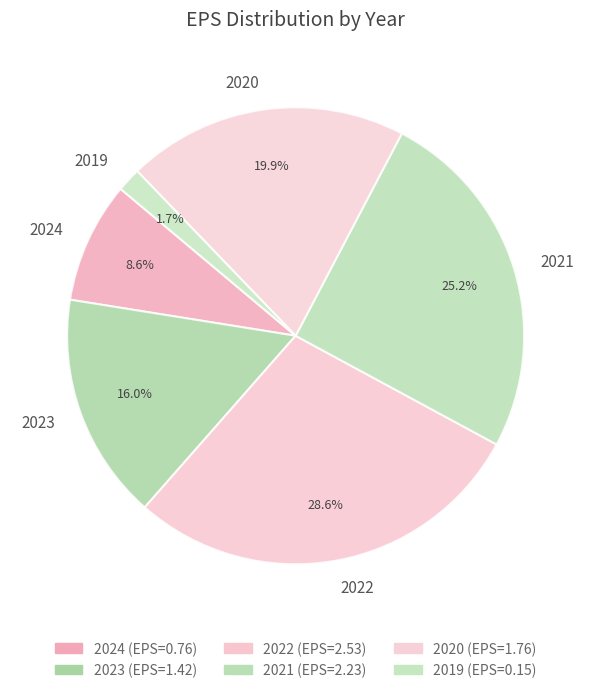

The 2022 slice represents 43% of the pie. True or false?

False